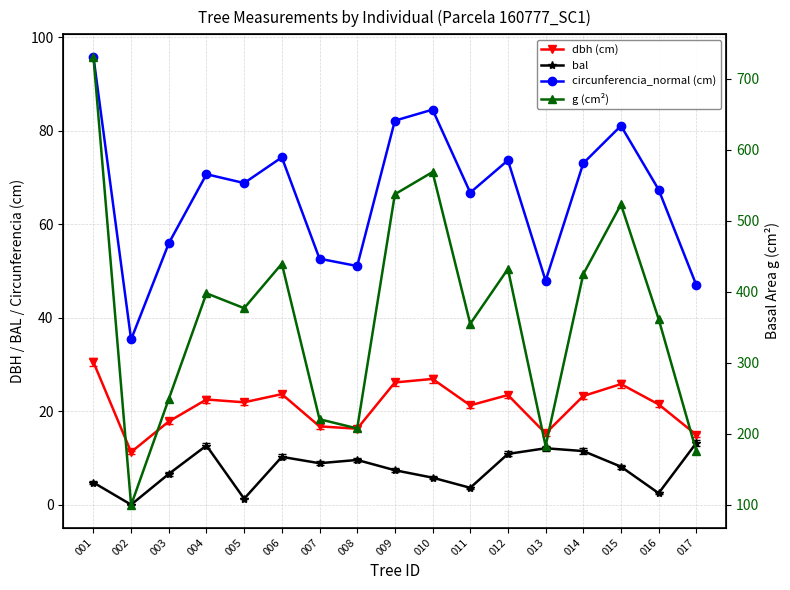

At which category does circunferencia_normal (cm) reach its first local peak?

004